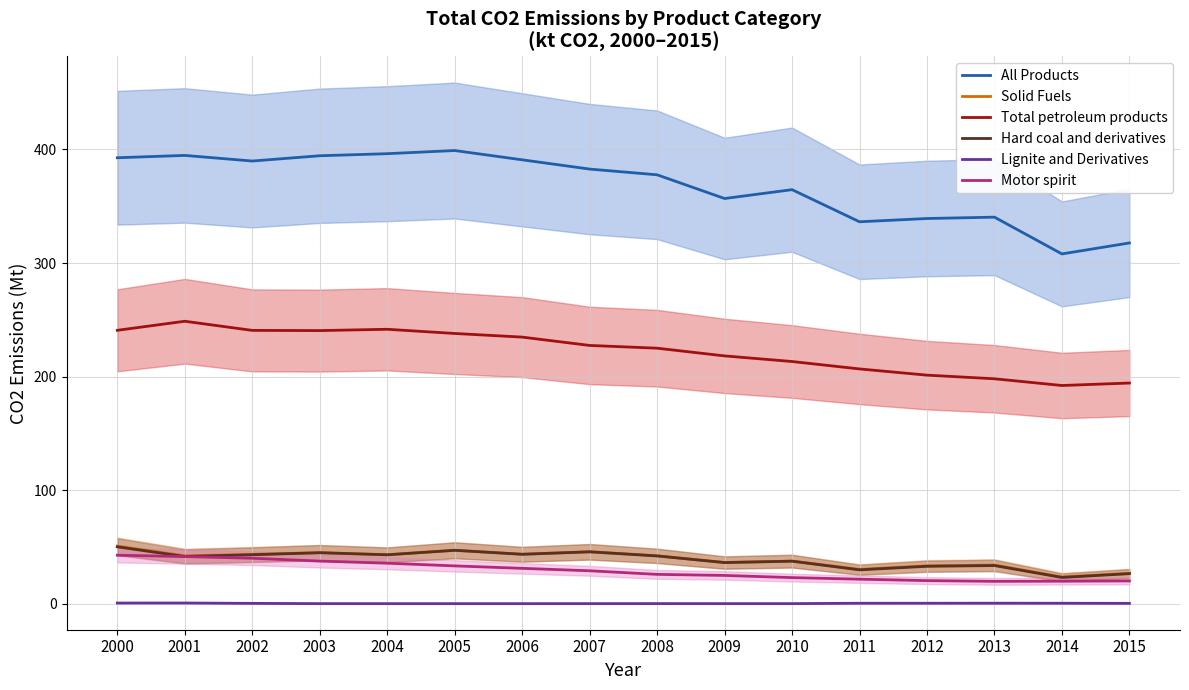

At which category does Hard coal and derivatives reach its first local peak?

2003